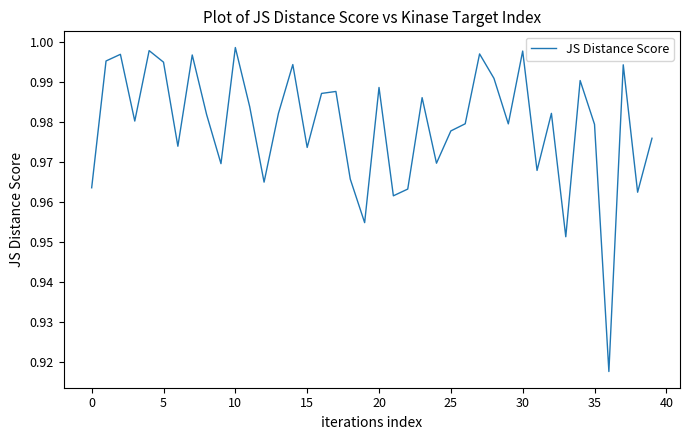

Which category has the highest value across all series?

10